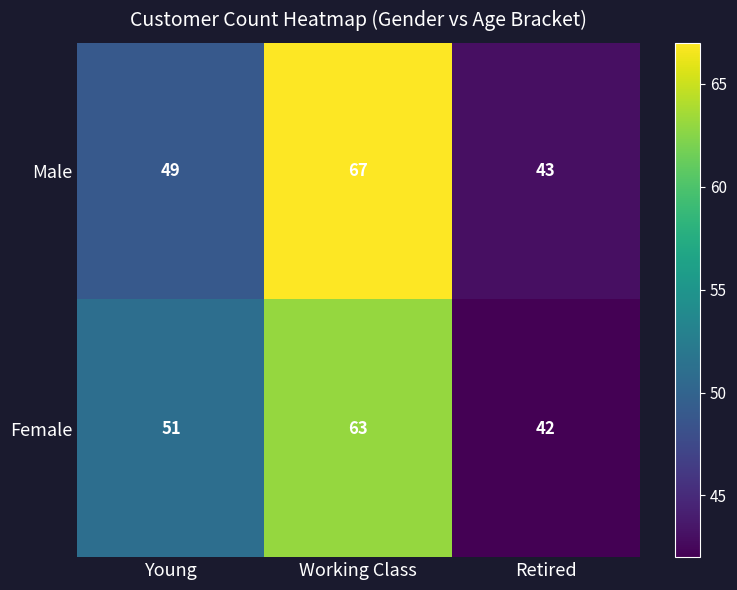

What value does the Female series have at Young, to the nearest 5?

50